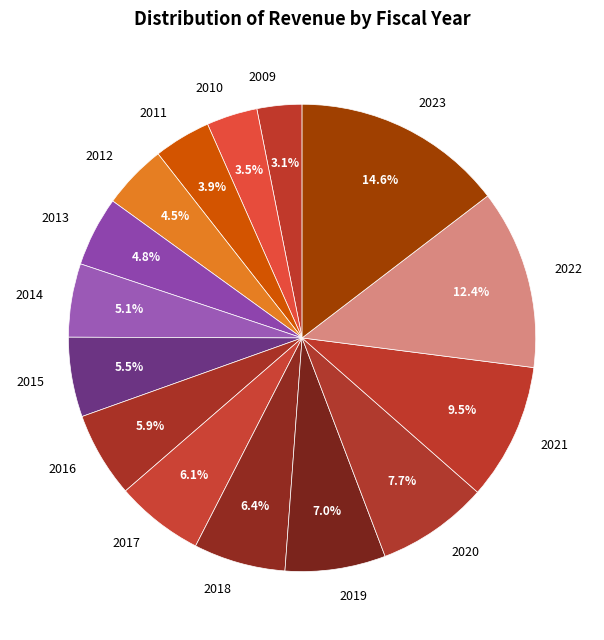

Does any single category account for the majority?

No